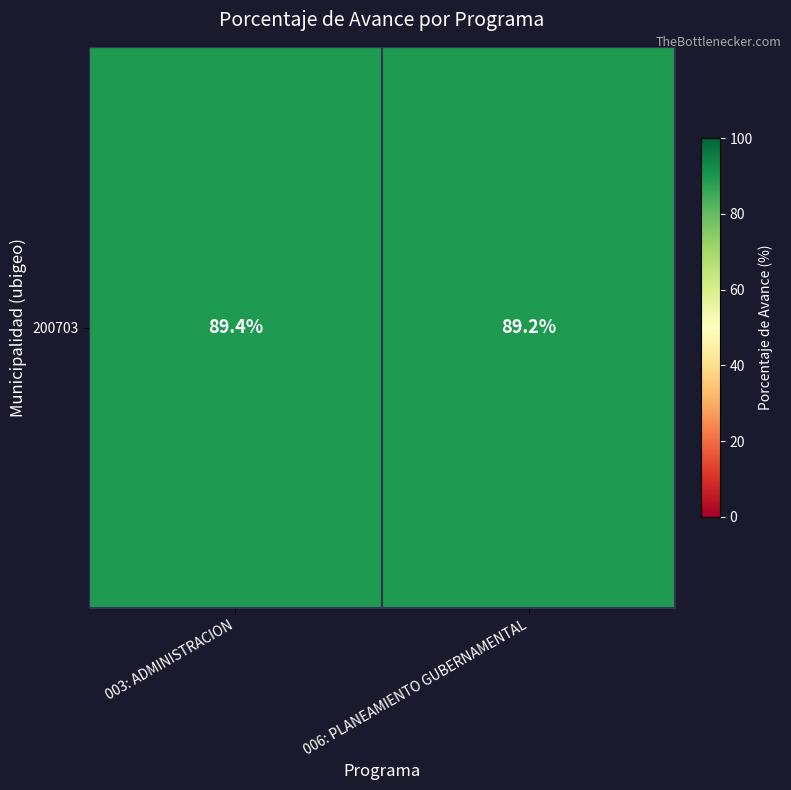

Rank the categories by value from highest to lowest.

003: ADMINISTRACION, 006: PLANEAMIENTO GUBERNAMENTAL